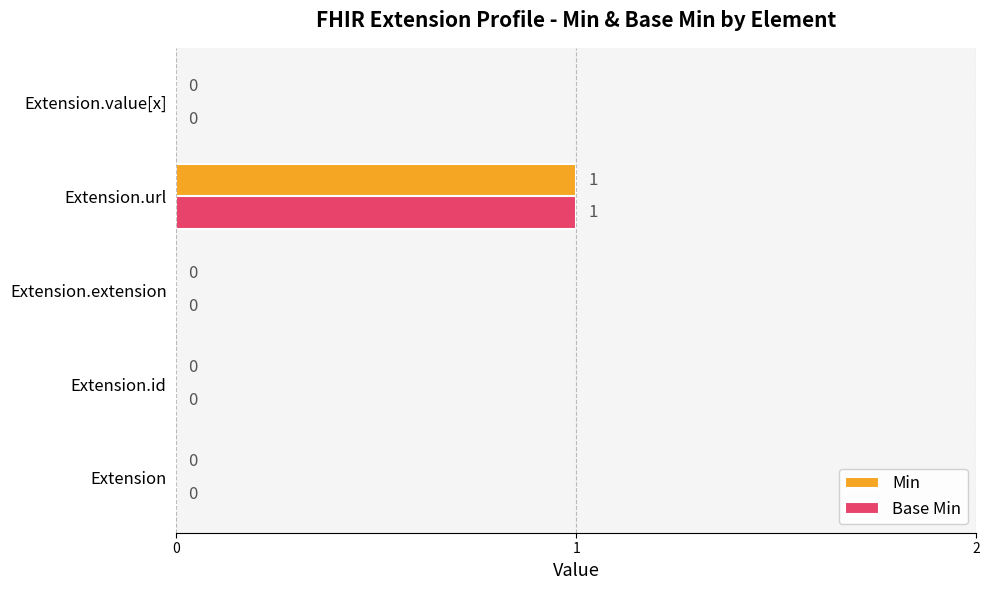

At which category is the sum across all series the highest?

Extension.url